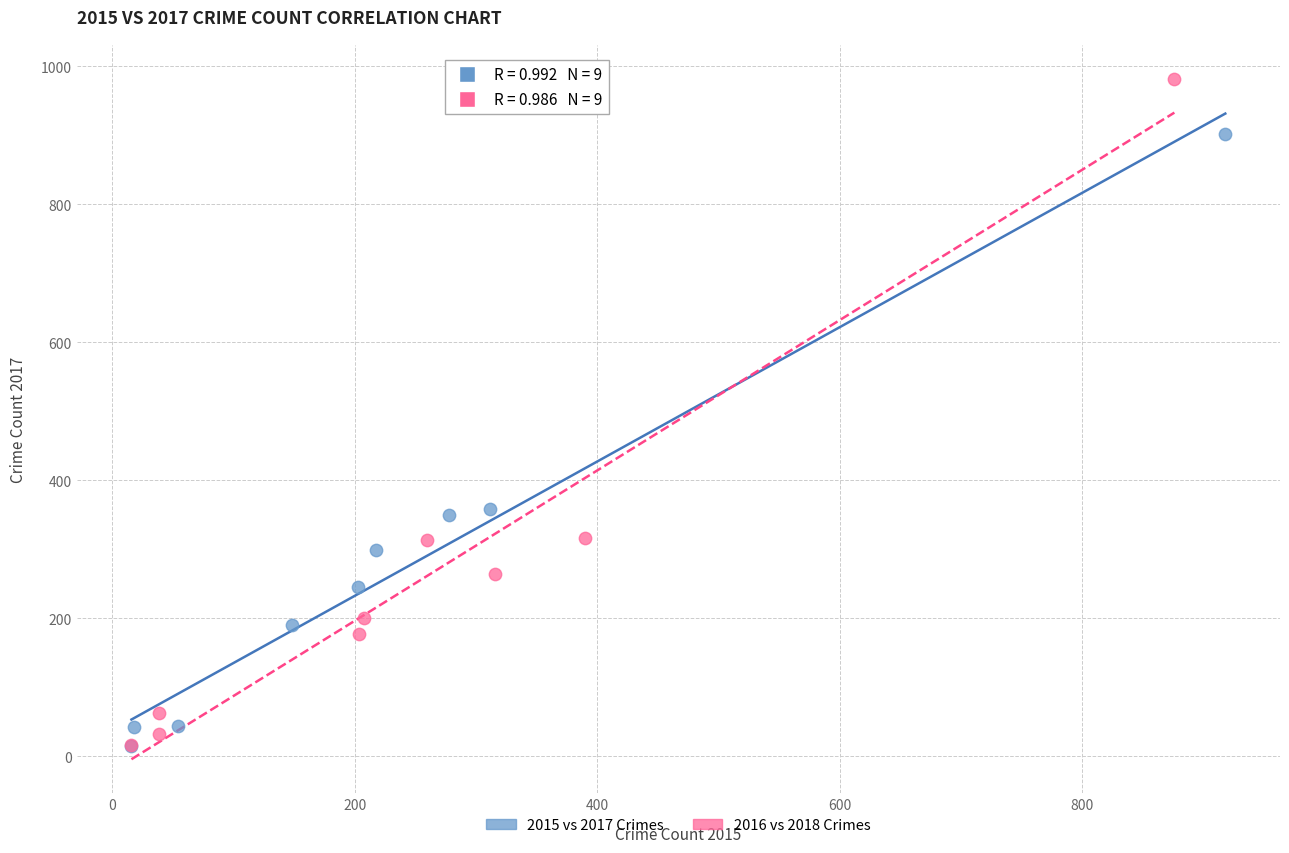

Which series reaches the maximum Y coordinate?

2016 vs 2018 Crimes